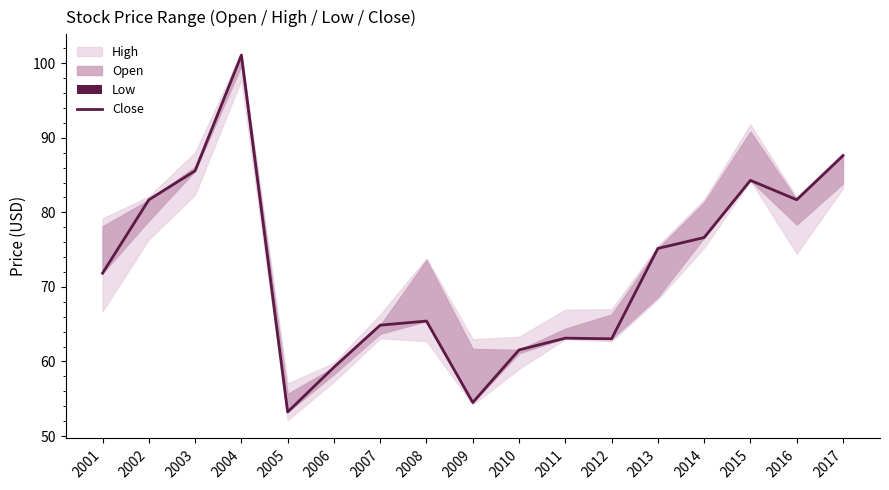

What is the minimum value shown in the chart?

53.2